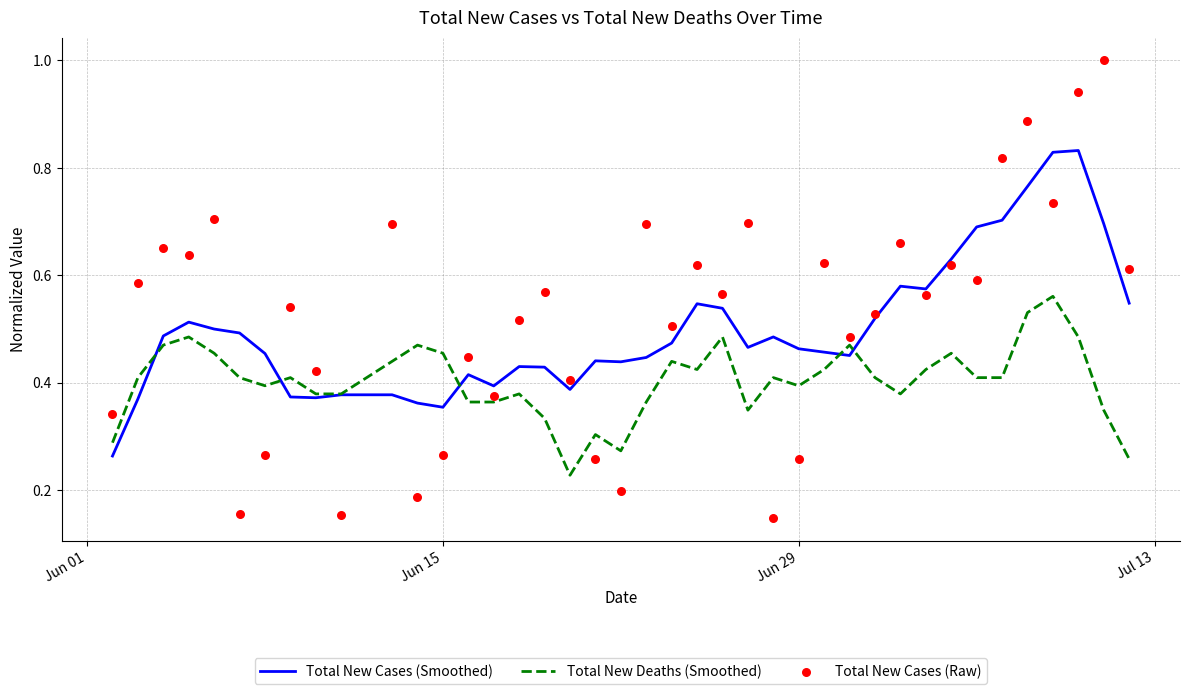

What are all the series names shown in the legend?

Total New Cases (Smoothed), Total New Deaths (Smoothed), Total New Cases (Raw)